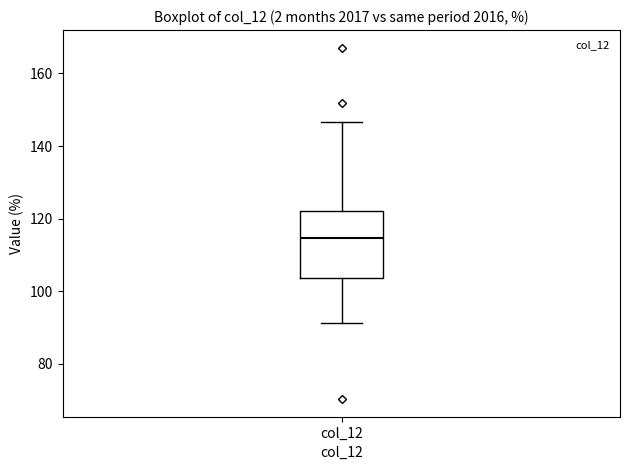

Transcribe this box plot: give where the median line is, the range the box spans, and where the two whiskers end, as read against the y-axis. The values are not printed on the chart, so give them approximately, as read against the axis.

median 114, box 104 to 122, whiskers 92 to 146